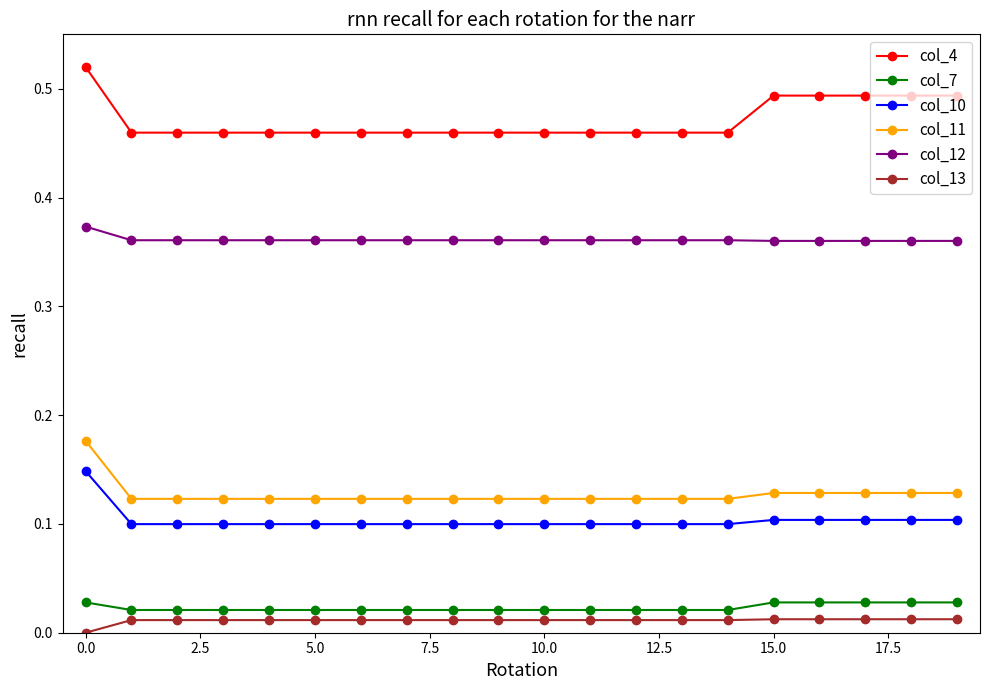

True or false: col_13 and col_11 cross at least once.

False